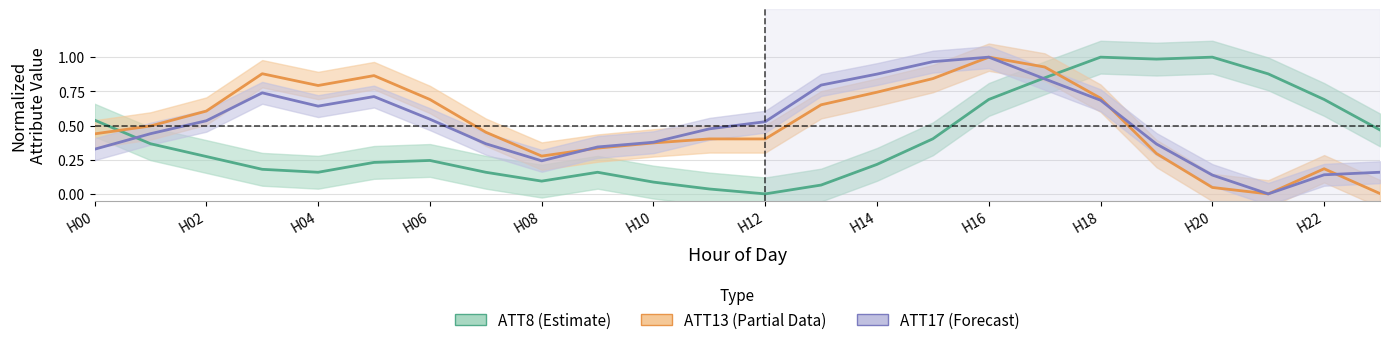

Count the number of categories in the chart.

24